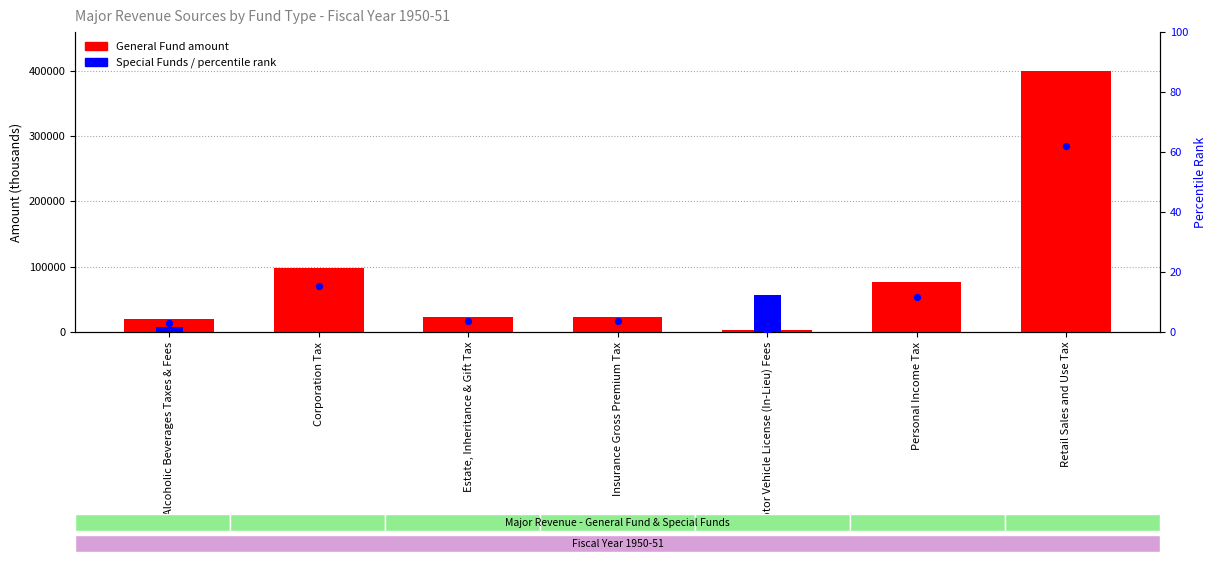

Which series has the widest spread of Y values?

General Fund